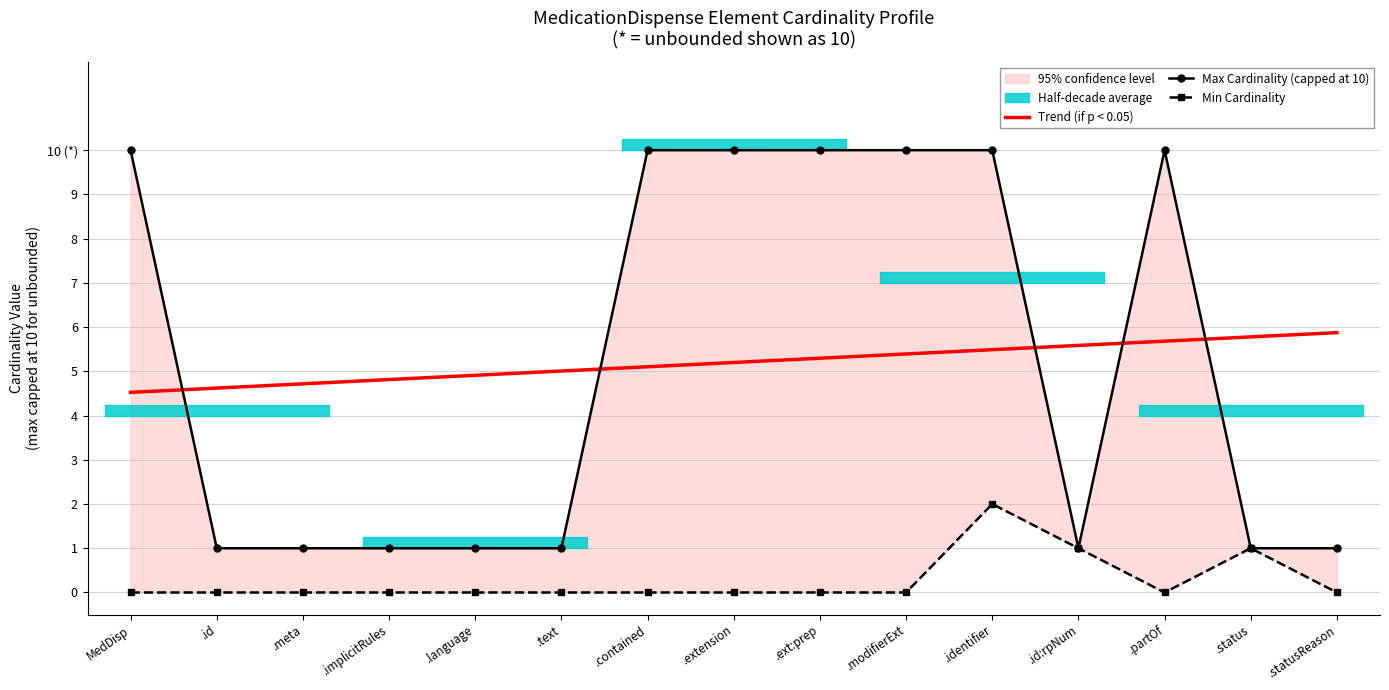

What is the difference between the second highest and second lowest values in the Min Cardinality series?

1